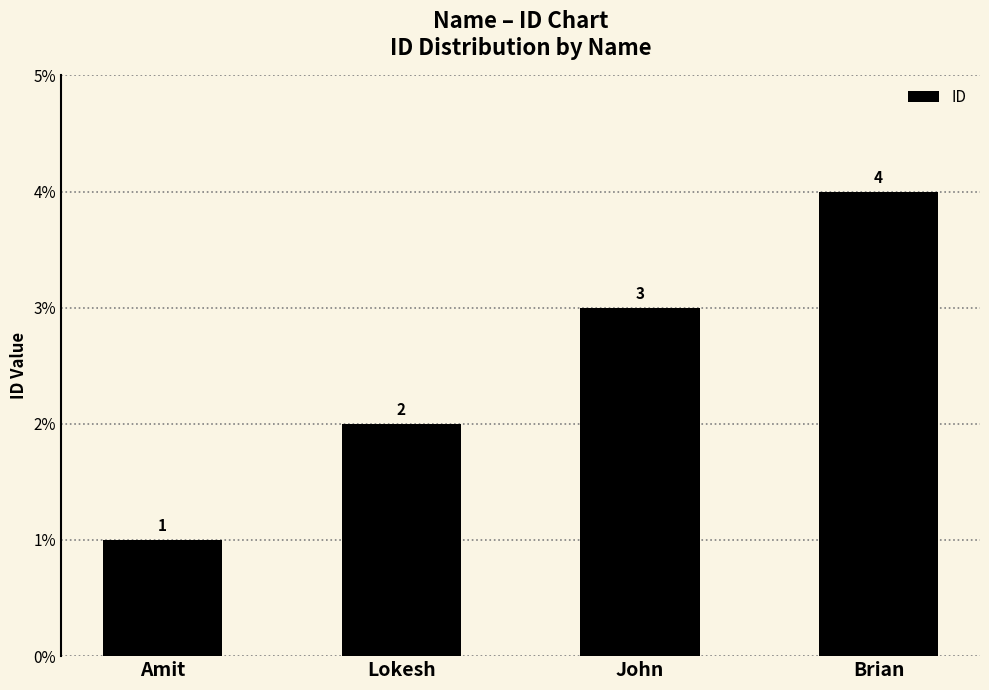

What is the difference between the maximum and second lowest values?

2